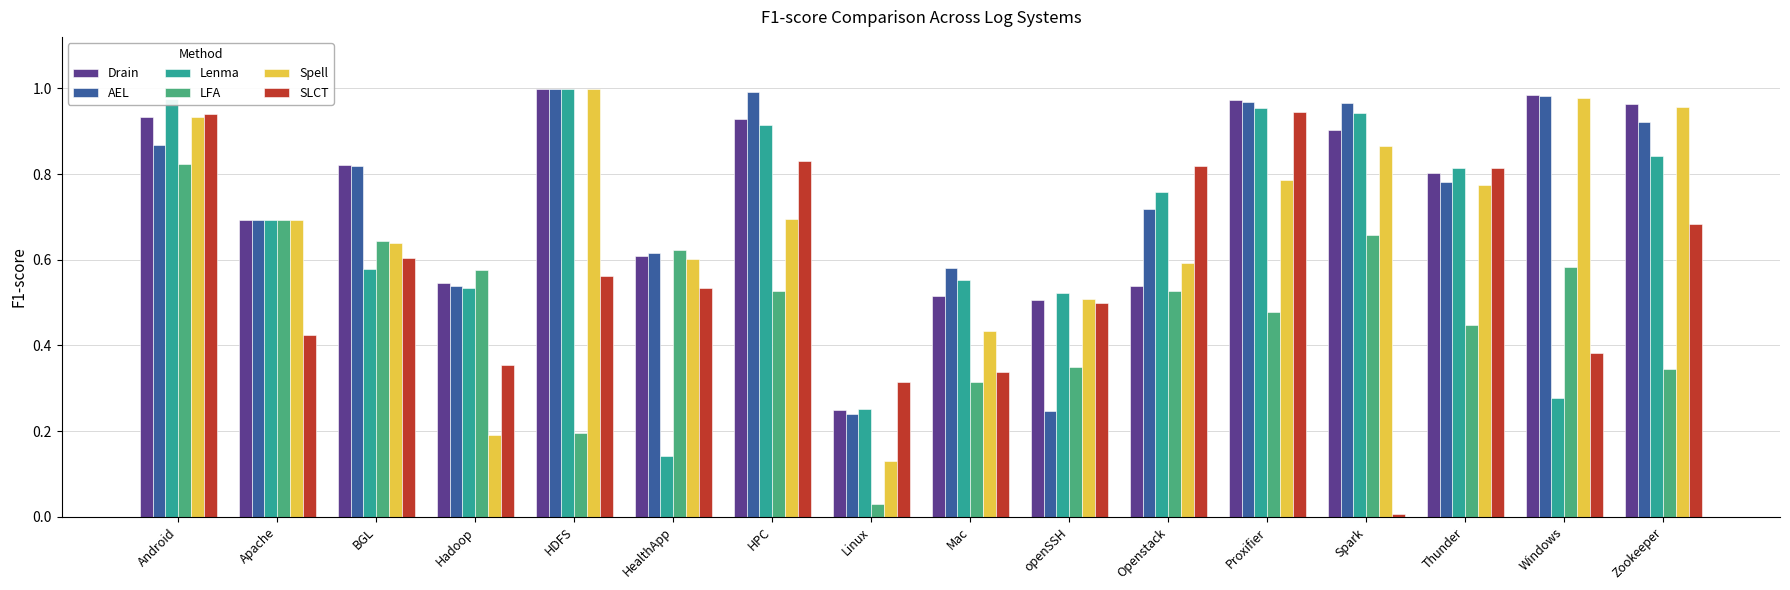

What is the sum of the Drain values at Apache and Proxifier?

1.7